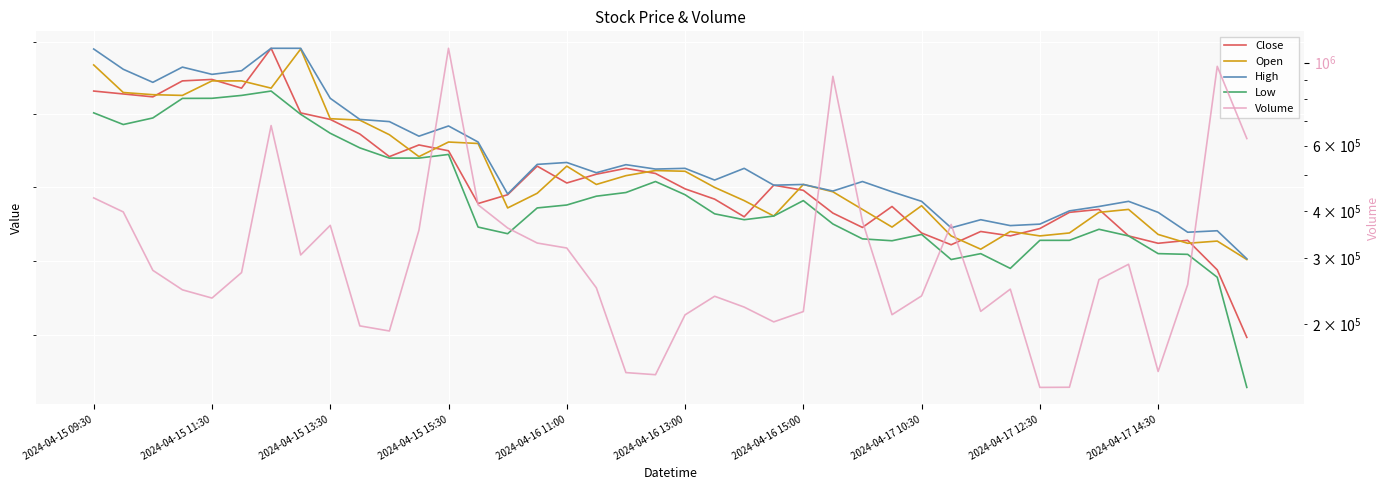

What is the difference between the second highest and second lowest values in the Volume series?

842374.0